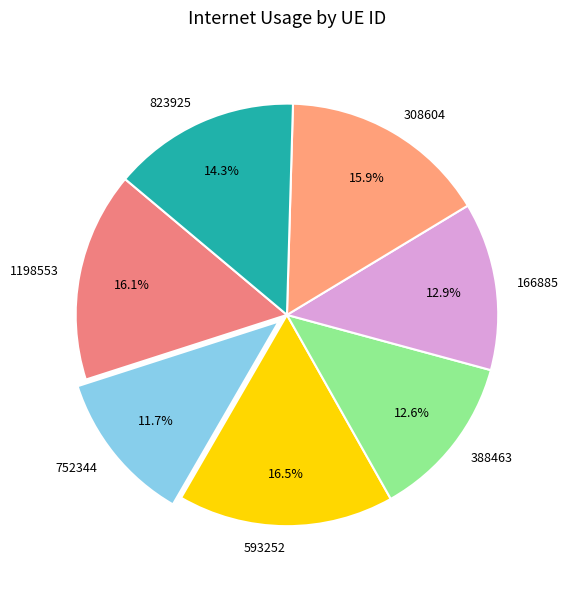

What is the smallest slice in the pie chart?

752344